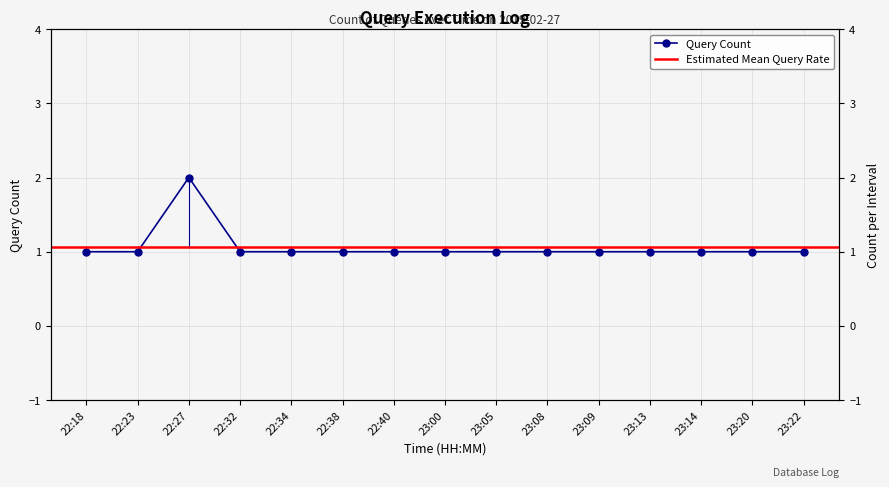

The chart shows a value of 1 at 23:20. True or false?

False